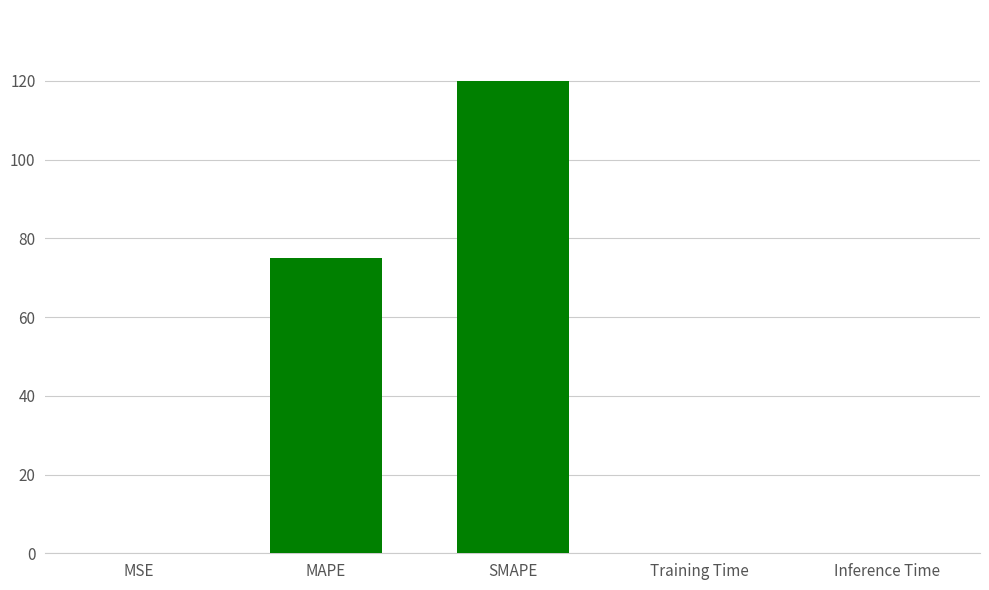

What value does the data have at SMAPE?

120.0